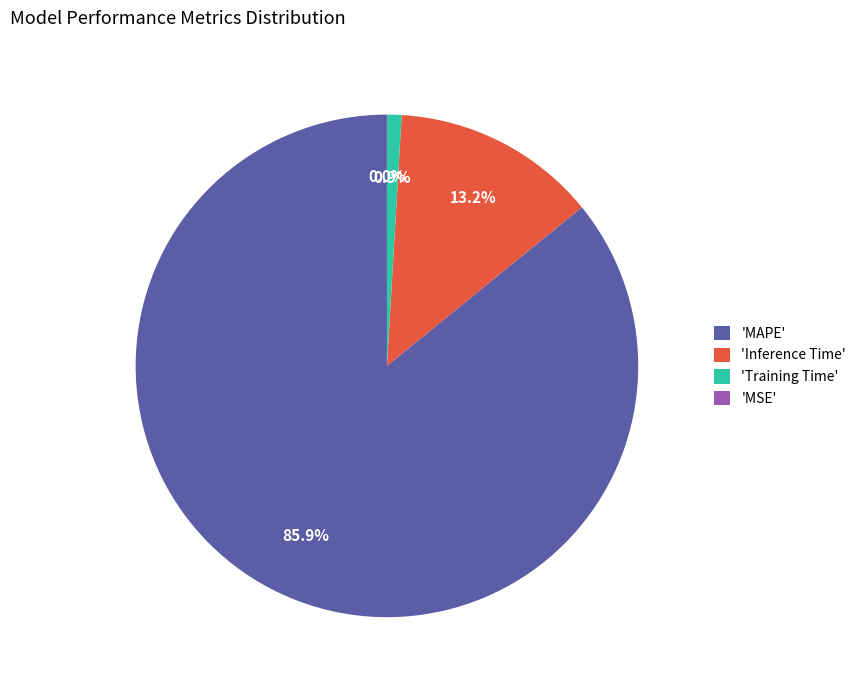

Does any single category account for the majority?

Yes